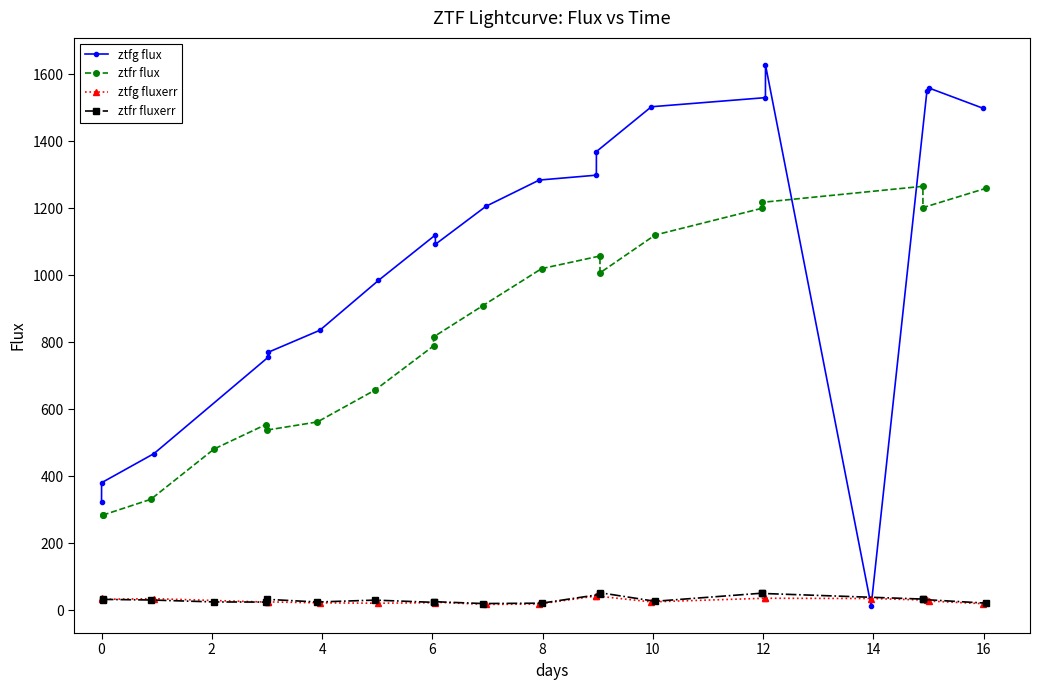

Is it true that ztfg fluxerr equals 26.5 at 18?

False